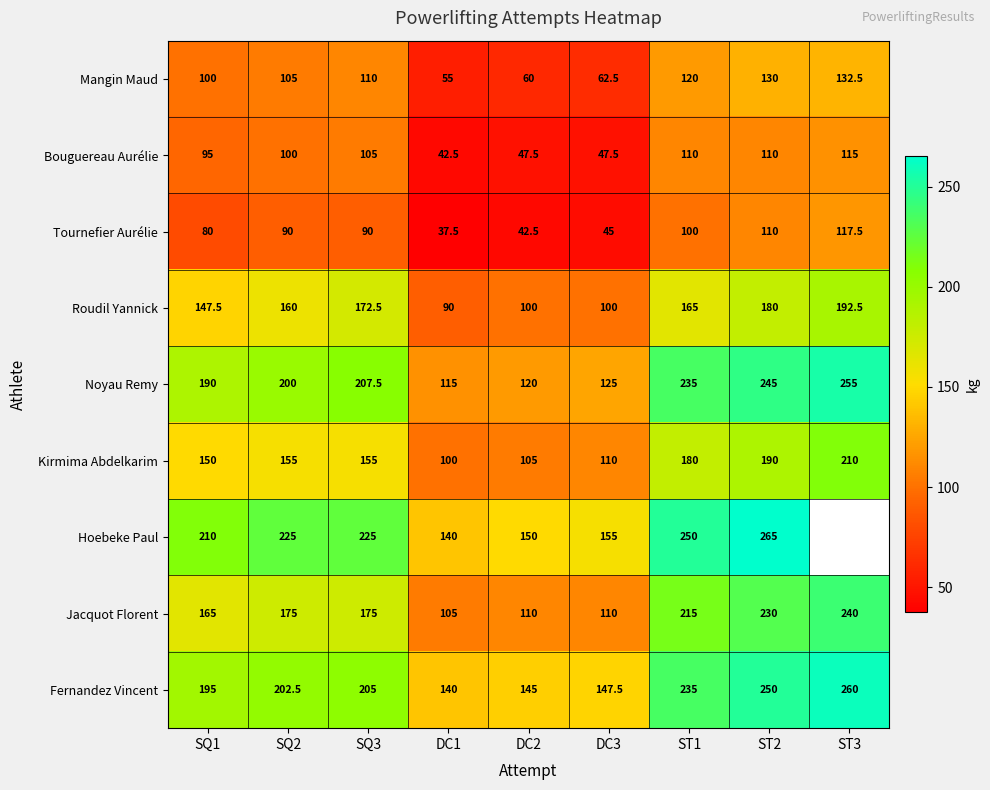

Rank the series at SQ2 from lowest to highest value.

Tournefier Aurélie, Bouguereau Aurélie, Mangin Maud, Kirmima Abdelkarim, Roudil Yannick, Jacquot Florent, Noyau Remy, Fernandez Vincent, Hoebeke Paul